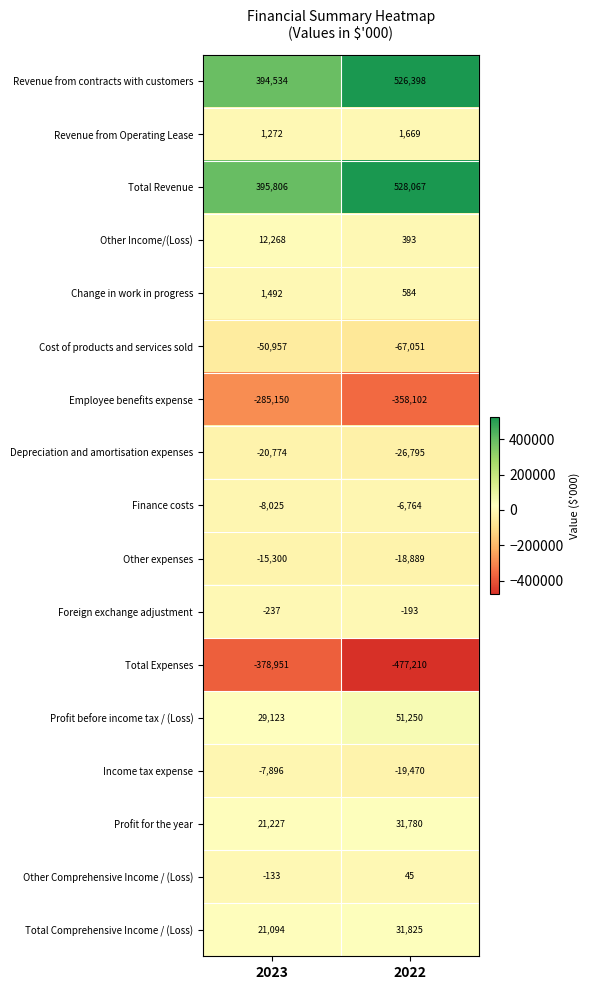

What is the total value across all series at 2022?

197537